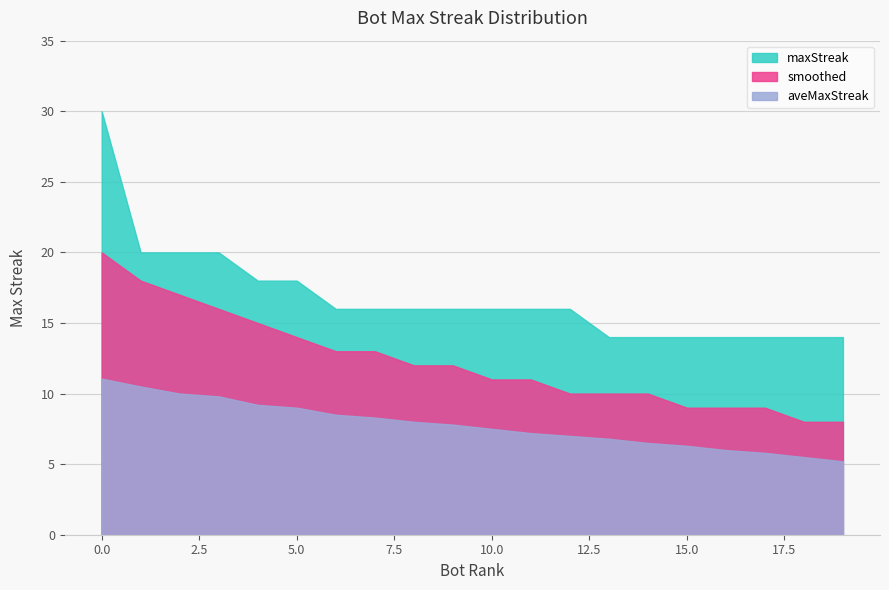

What is the smallest value displayed?

5.2